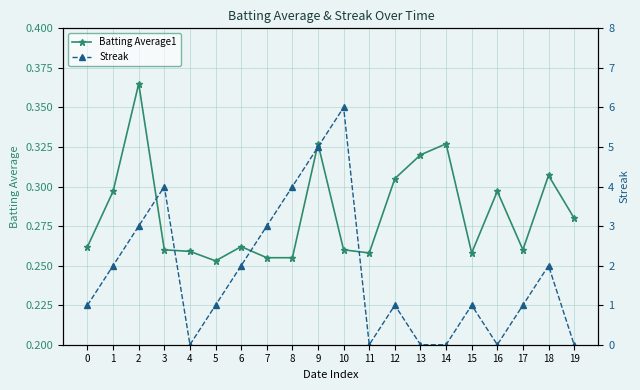

What is the value of the Batting Average1 point at the 3rd from the left?

0.4